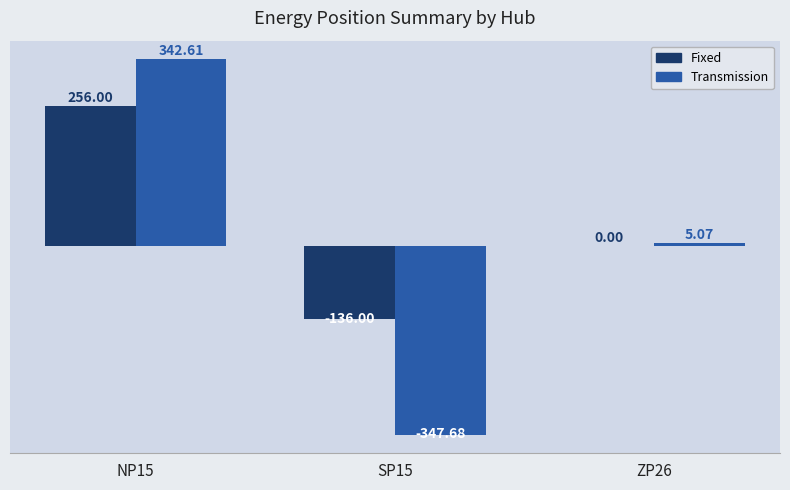

Which series changed the most between NP15 and ZP26?

Transmission